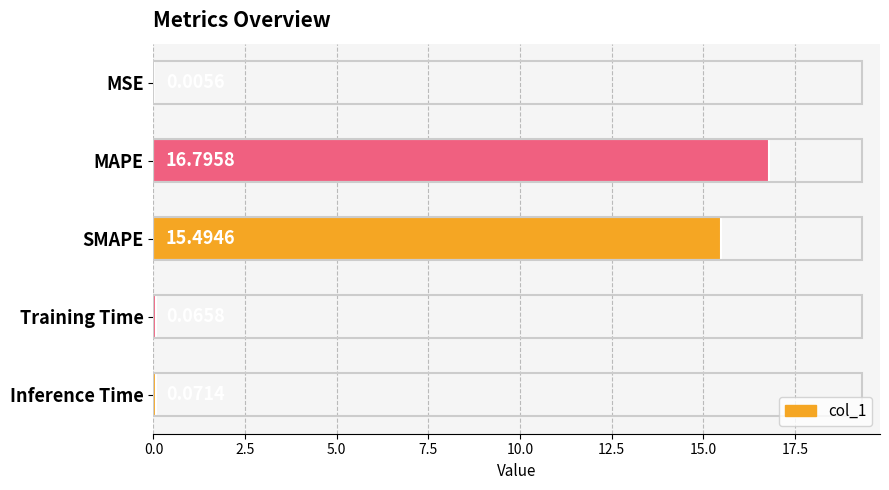

At which category does the chart reach its peak across all series?

MAPE